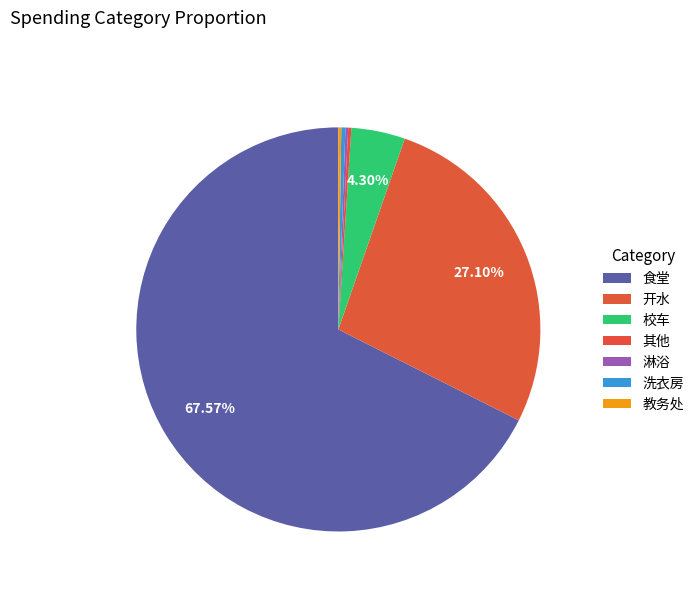

Which category has the smallest portion of the pie?

淋浴